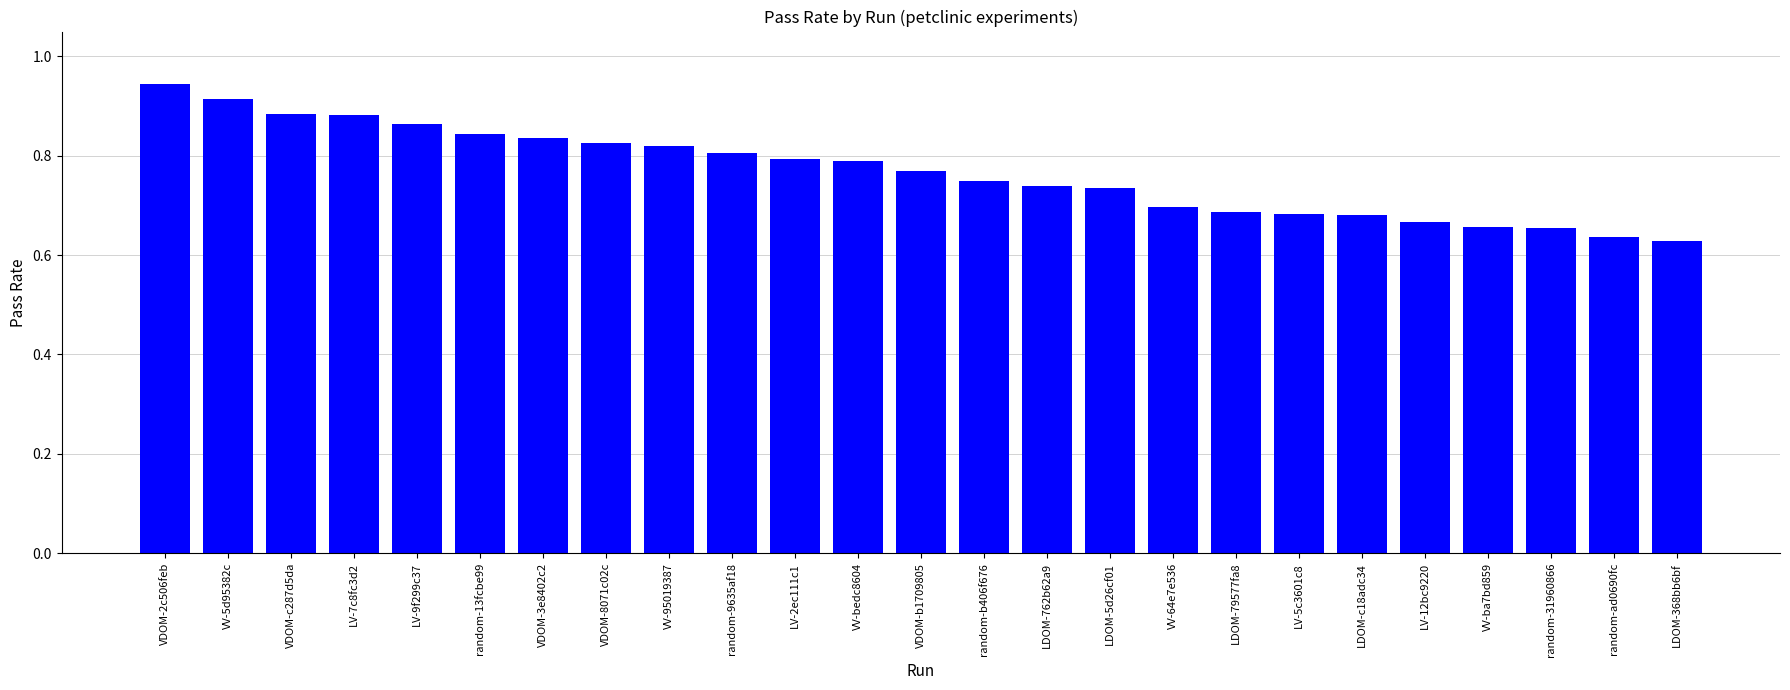

Which category has the highest value across all series?

VDOM-2c506feb